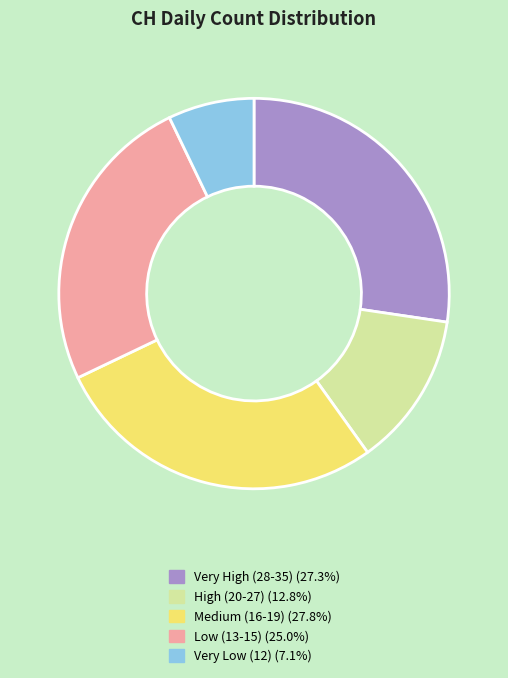

Is there a majority slice in this chart?

No